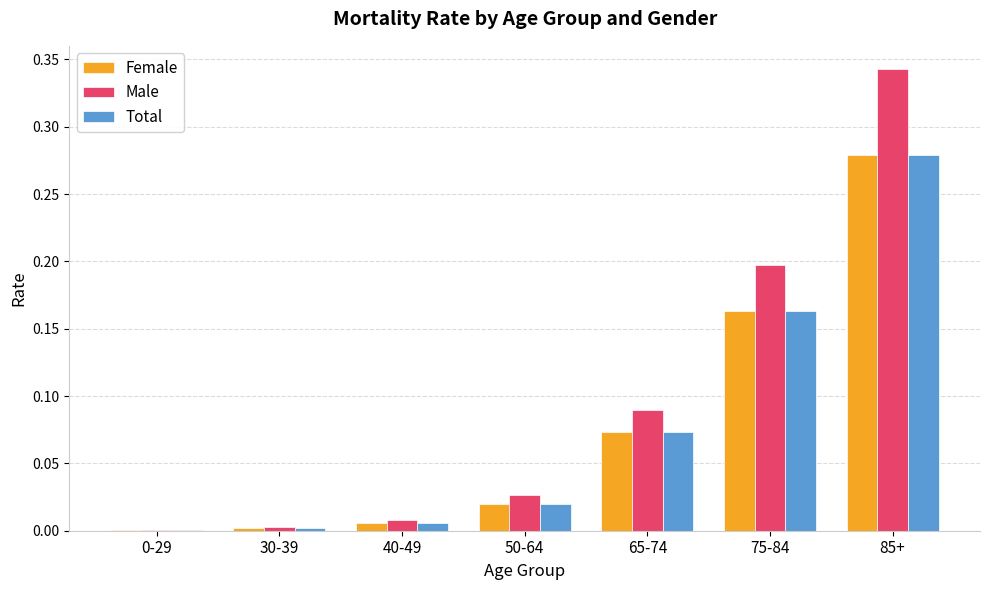

The Female series shows 0.2 at 75-84. True or false?

True